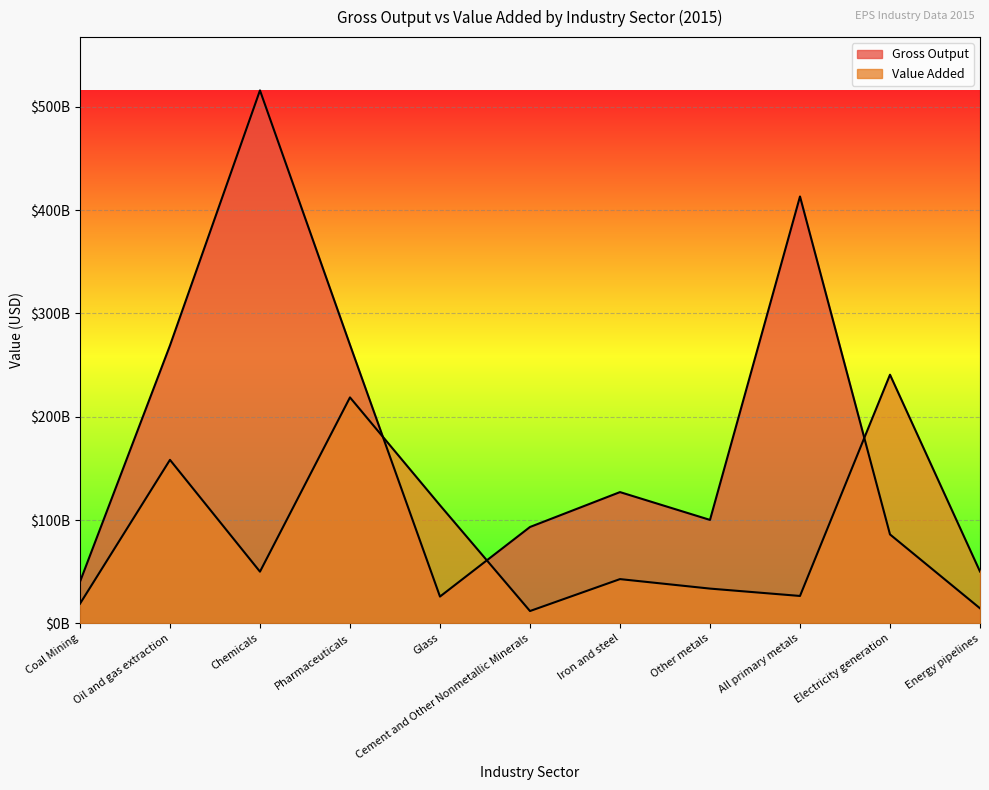

Where is the first local maximum for Gross Output?

Chemicals